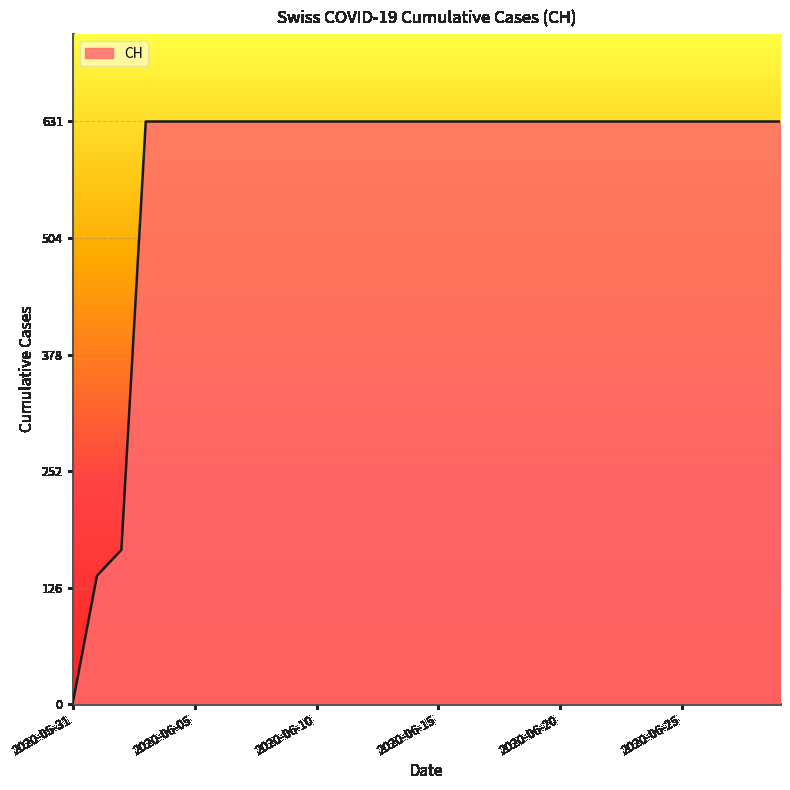

What is the greatest value displayed?

631